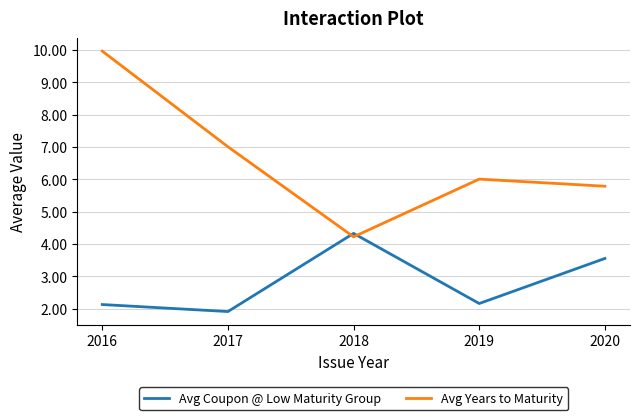

What is the difference between the maximum and minimum values in the Avg Years to Maturity series?

5.7